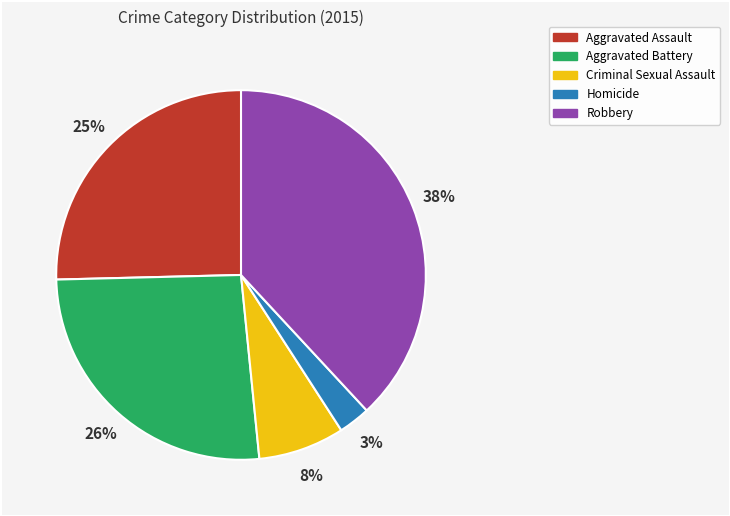

To the nearest percent, what is the combined percentage of Aggravated Assault and Robbery?

63%